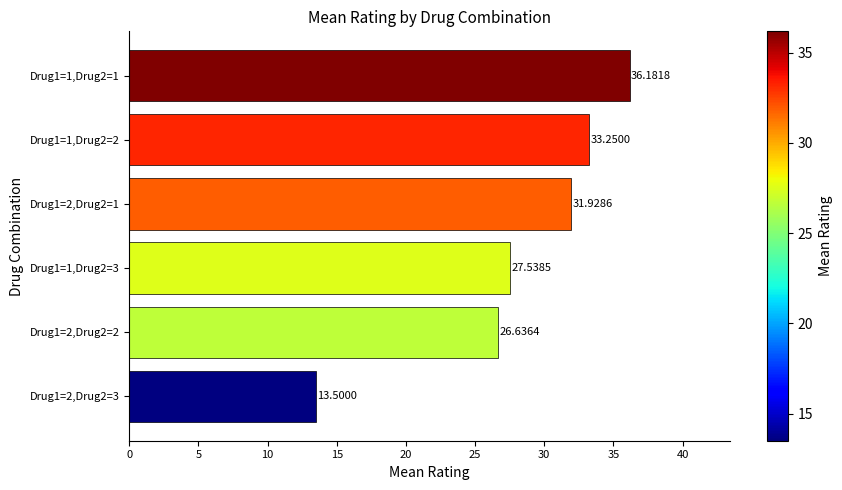

How many values exceed 31?

3